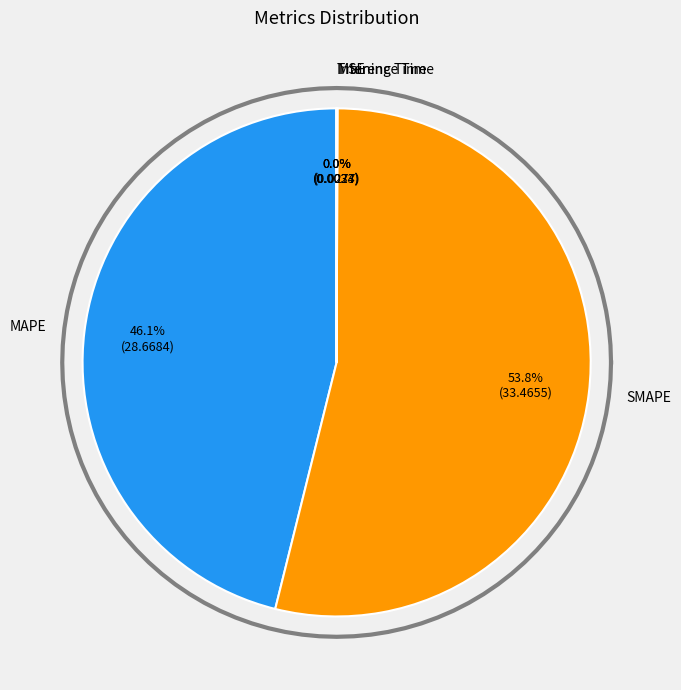

How many segments does this pie chart have?

5